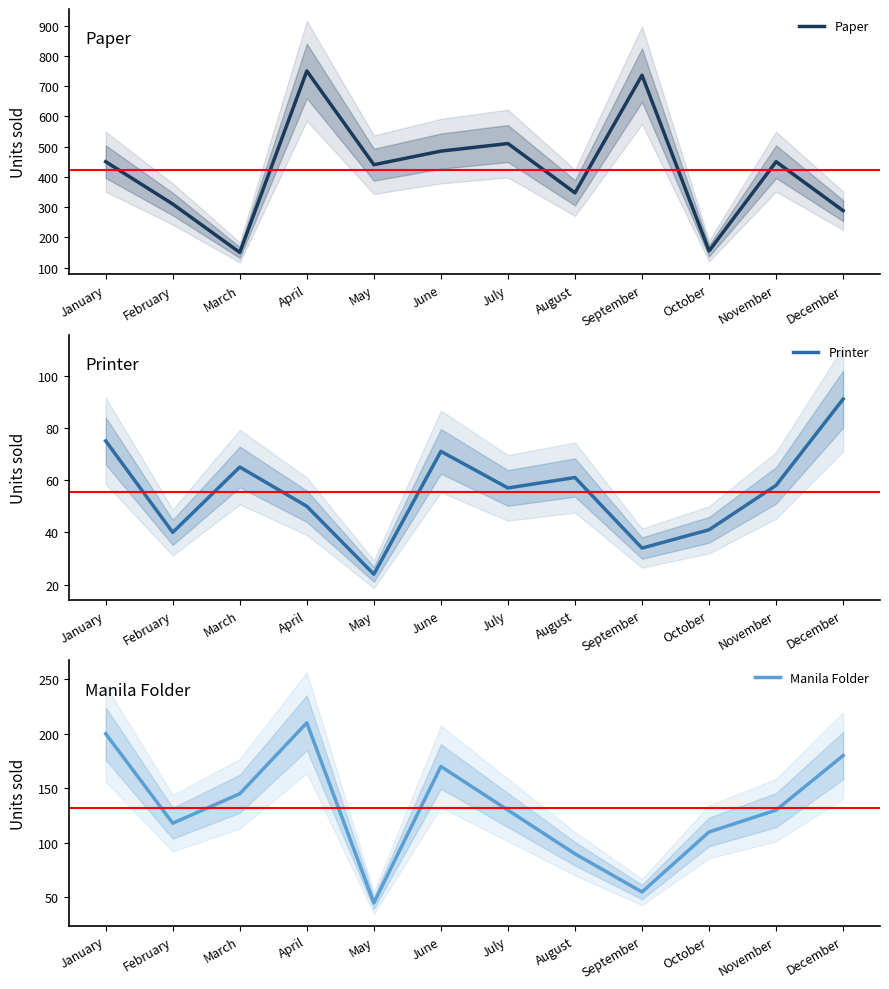

Reading left to right, extract all data points from this chart.

Paper: 450	310	150	750	440	485	510	347	736	155	450	288
Printer: 75	40	65	50	24	71	57	61	34	41	58	91
Manila Folder: 200	118	145	210	45	170	130	90	55	110	130	180